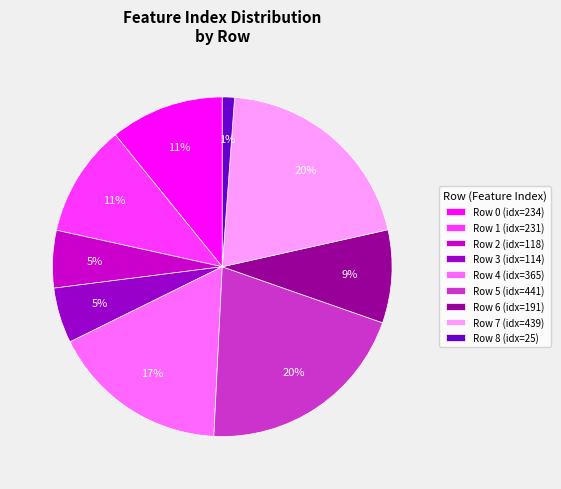

The Row 6 (idx=191) slice represents 9% of the pie. True or false?

True